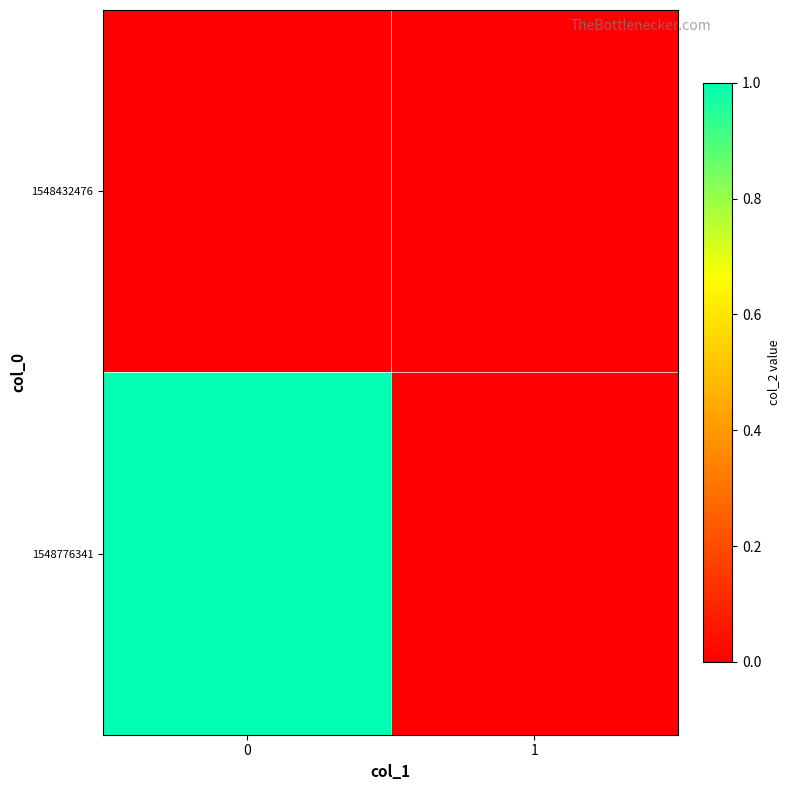

How many series are shown in this chart?

2